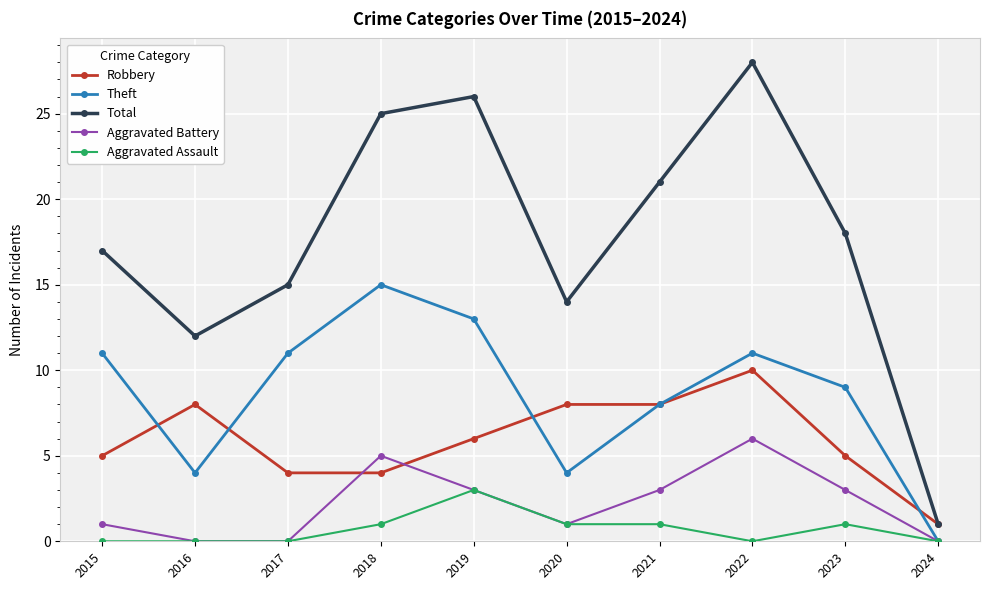

List the series in order of their peak value, lowest first.

Aggravated Assault, Aggravated Battery, Robbery, Theft, Total